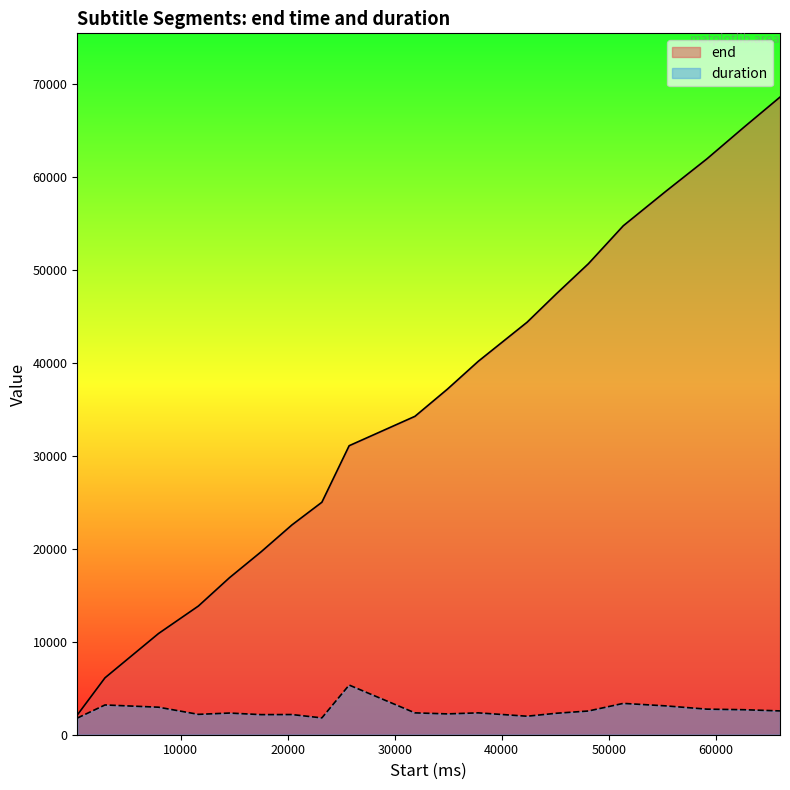

What is the approximate value of end at 17520, to the nearest 10?

19680